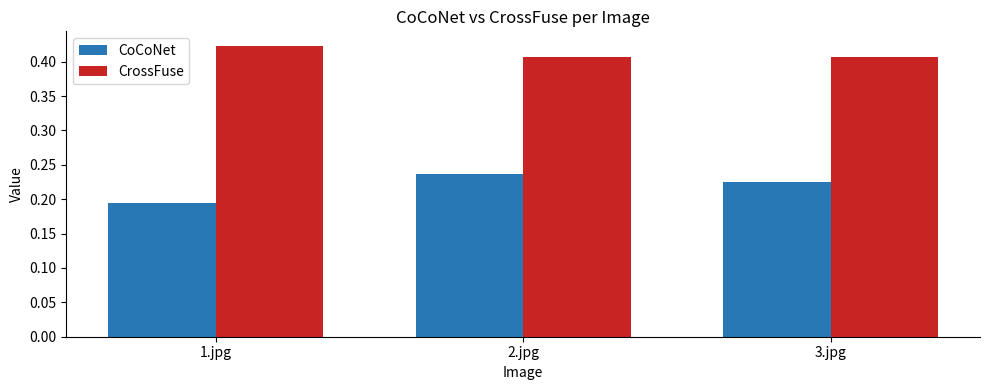

Count the number of categories in the chart.

3